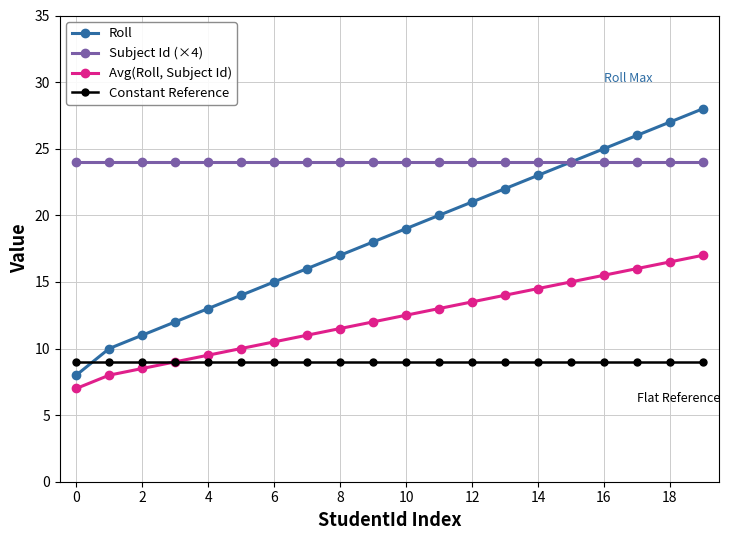

What are all the series names shown in the legend?

Roll, Subject Id (×4), Avg(Roll, Subject Id), Constant Reference